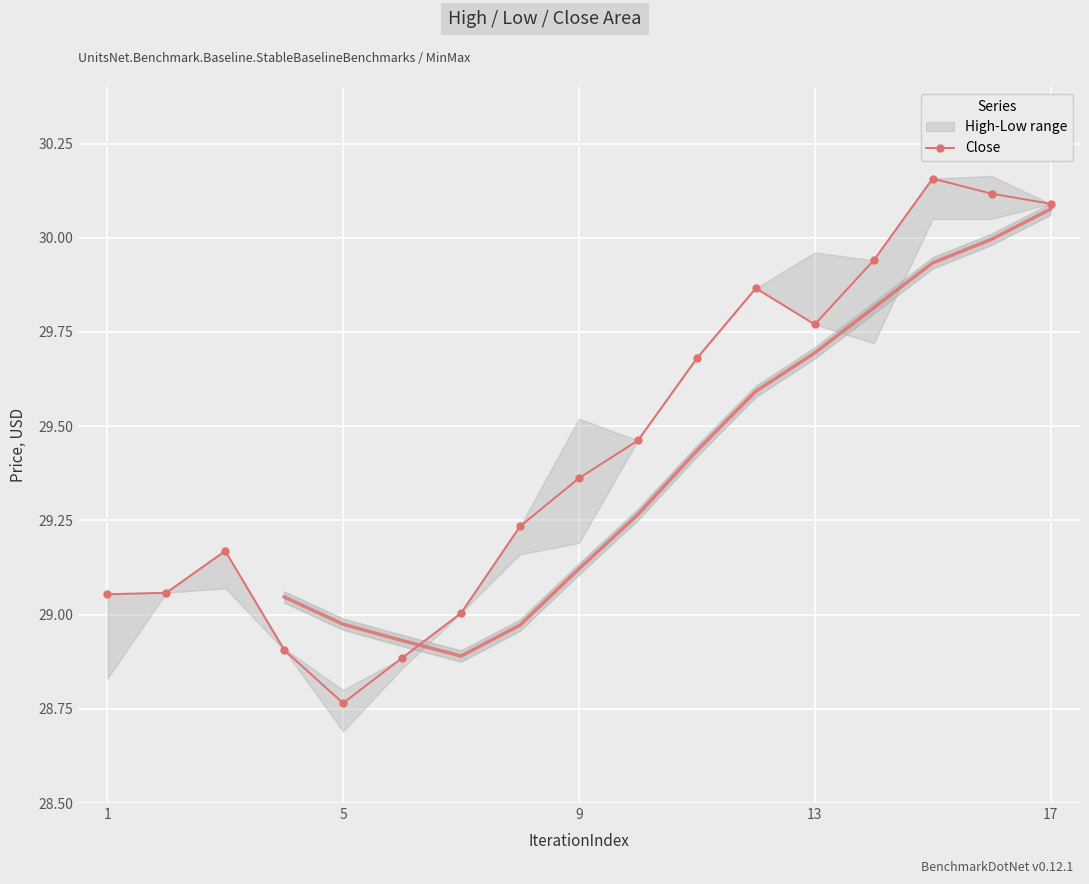

The value of Close at 9 is 6.6. True or false?

False